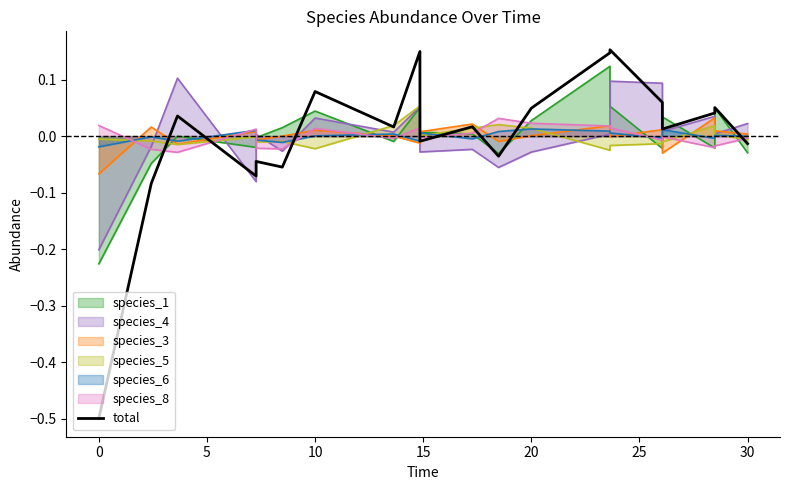

What is the value of the 14th point from the left?

0.1